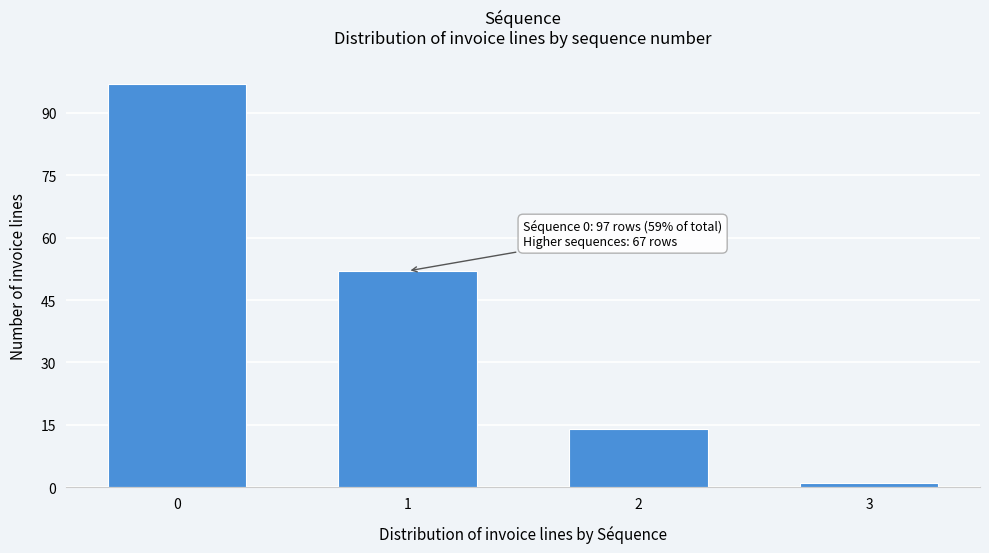

Reading left to right, extract all data points from this chart.

97	52	14	1